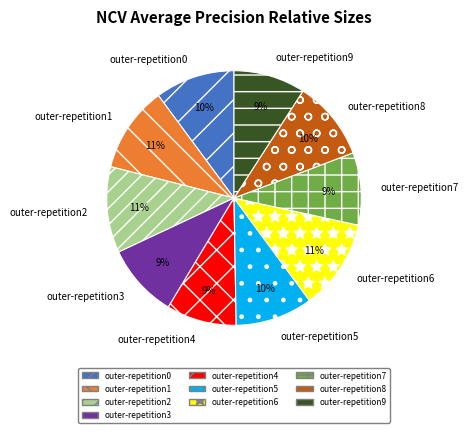

To the nearest percent, what is the average slice percentage?

10%